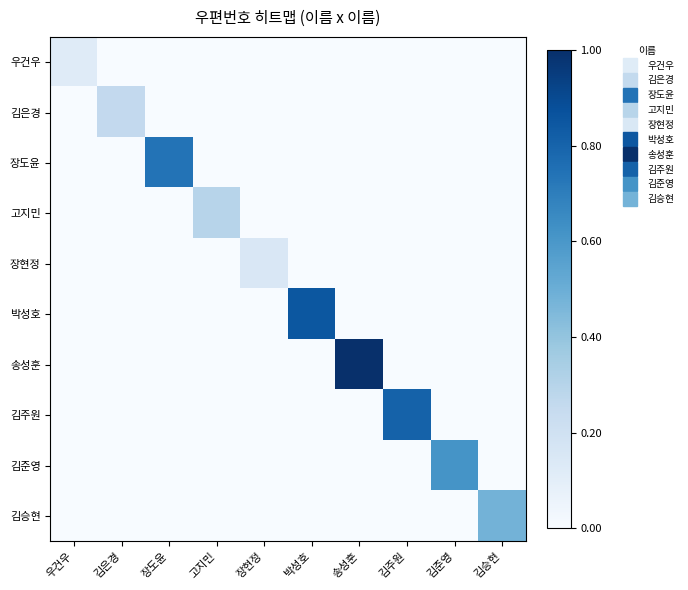

Reading left to right, transcribe all the data shown in this chart.

우건우: 우건우=0.1	김은경=0.0	장도윤=0.0	고지민=0.0	장현정=0.0	박성호=0.0	송성훈=0.0	김주원=0.0	김준영=0.0	김승현=0.0
김은경: 우건우=0.0	김은경=0.3	장도윤=0.0	고지민=0.0	장현정=0.0	박성호=0.0	송성훈=0.0	김주원=0.0	김준영=0.0	김승현=0.0
장도윤: 우건우=0.0	김은경=0.0	장도윤=0.7	고지민=0.0	장현정=0.0	박성호=0.0	송성훈=0.0	김주원=0.0	김준영=0.0	김승현=0.0
고지민: 우건우=0.0	김은경=0.0	장도윤=0.0	고지민=0.3	장현정=0.0	박성호=0.0	송성훈=0.0	김주원=0.0	김준영=0.0	김승현=0.0
장현정: 우건우=0.0	김은경=0.0	장도윤=0.0	고지민=0.0	장현정=0.2	박성호=0.0	송성훈=0.0	김주원=0.0	김준영=0.0	김승현=0.0
박성호: 우건우=0.0	김은경=0.0	장도윤=0.0	고지민=0.0	장현정=0.0	박성호=0.8	송성훈=0.0	김주원=0.0	김준영=0.0	김승현=0.0
송성훈: 우건우=0.0	김은경=0.0	장도윤=0.0	고지민=0.0	장현정=0.0	박성호=0.0	송성훈=1.0	김주원=0.0	김준영=0.0	김승현=0.0
김주원: 우건우=0.0	김은경=0.0	장도윤=0.0	고지민=0.0	장현정=0.0	박성호=0.0	송성훈=0.0	김주원=0.8	김준영=0.0	김승현=0.0
김준영: 우건우=0.0	김은경=0.0	장도윤=0.0	고지민=0.0	장현정=0.0	박성호=0.0	송성훈=0.0	김주원=0.0	김준영=0.6	김승현=0.0
김승현: 우건우=0.0	김은경=0.0	장도윤=0.0	고지민=0.0	장현정=0.0	박성호=0.0	송성훈=0.0	김주원=0.0	김준영=0.0	김승현=0.5